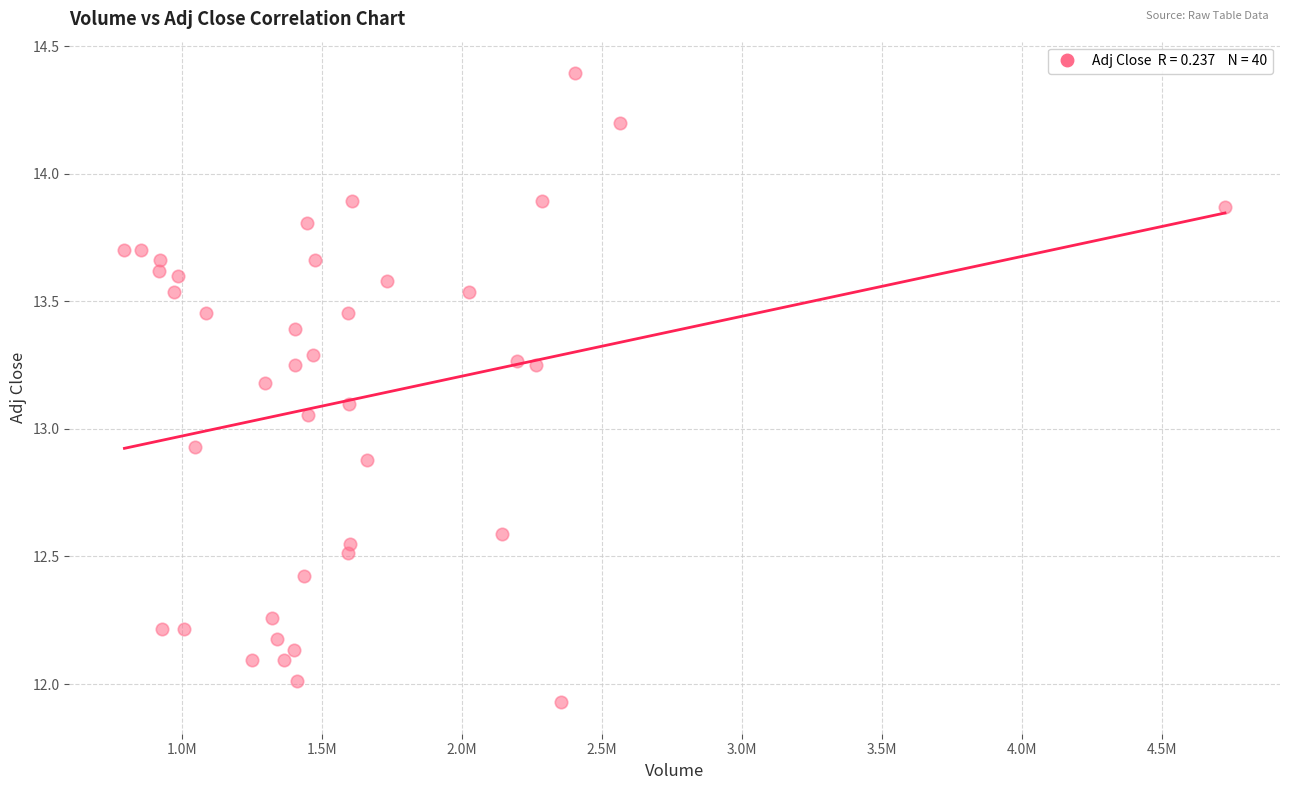

What is the range of Y values (max minus min)?

2.5